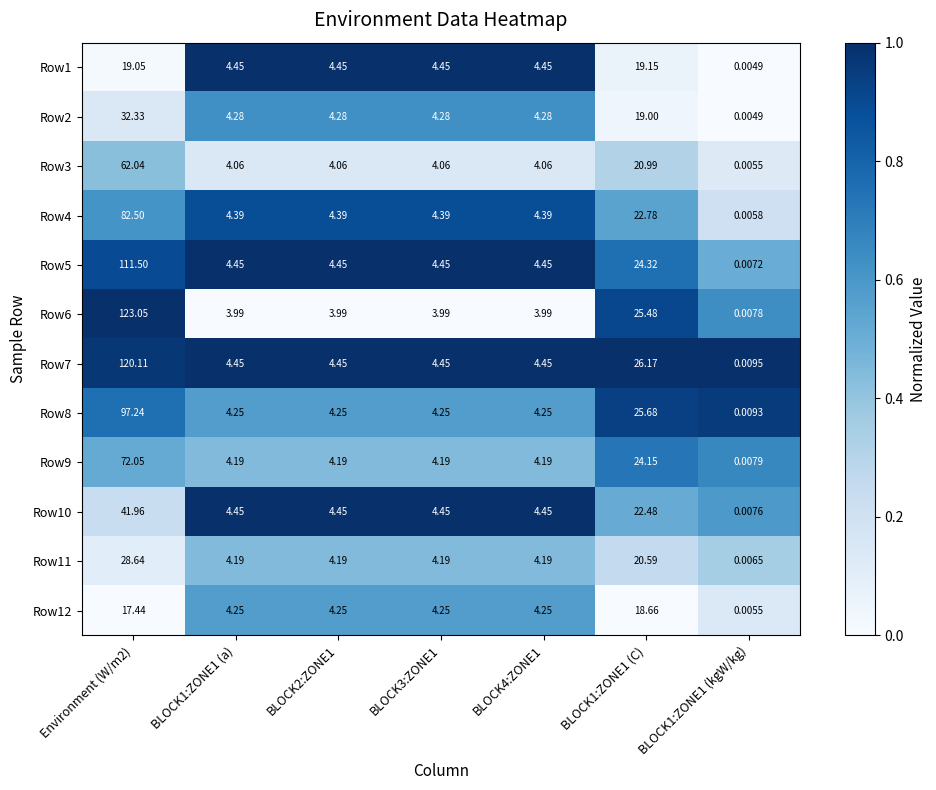

Reading left to right, transcribe all the data shown in this chart.

Row1: Environment (W/m2)=19.1	BLOCK1:ZONE1 (a)=4.5	BLOCK2:ZONE1=4.5	BLOCK3:ZONE1=4.5	BLOCK4:ZONE1=4.5	BLOCK1:ZONE1 (C)=19.1	BLOCK1:ZONE1 (kgW/kg)=0.0
Row2: Environment (W/m2)=32.3	BLOCK1:ZONE1 (a)=4.3	BLOCK2:ZONE1=4.3	BLOCK3:ZONE1=4.3	BLOCK4:ZONE1=4.3	BLOCK1:ZONE1 (C)=19.0	BLOCK1:ZONE1 (kgW/kg)=0.0
Row3: Environment (W/m2)=62.0	BLOCK1:ZONE1 (a)=4.1	BLOCK2:ZONE1=4.1	BLOCK3:ZONE1=4.1	BLOCK4:ZONE1=4.1	BLOCK1:ZONE1 (C)=21.0	BLOCK1:ZONE1 (kgW/kg)=0.0
Row4: Environment (W/m2)=82.5	BLOCK1:ZONE1 (a)=4.4	BLOCK2:ZONE1=4.4	BLOCK3:ZONE1=4.4	BLOCK4:ZONE1=4.4	BLOCK1:ZONE1 (C)=22.8	BLOCK1:ZONE1 (kgW/kg)=0.0
Row5: Environment (W/m2)=111.5	BLOCK1:ZONE1 (a)=4.5	BLOCK2:ZONE1=4.5	BLOCK3:ZONE1=4.5	BLOCK4:ZONE1=4.5	BLOCK1:ZONE1 (C)=24.3	BLOCK1:ZONE1 (kgW/kg)=0.0
Row6: Environment (W/m2)=123.0	BLOCK1:ZONE1 (a)=4.0	BLOCK2:ZONE1=4.0	BLOCK3:ZONE1=4.0	BLOCK4:ZONE1=4.0	BLOCK1:ZONE1 (C)=25.5	BLOCK1:ZONE1 (kgW/kg)=0.0
Row7: Environment (W/m2)=120.1	BLOCK1:ZONE1 (a)=4.5	BLOCK2:ZONE1=4.5	BLOCK3:ZONE1=4.5	BLOCK4:ZONE1=4.5	BLOCK1:ZONE1 (C)=26.2	BLOCK1:ZONE1 (kgW/kg)=0.0
Row8: Environment (W/m2)=97.2	BLOCK1:ZONE1 (a)=4.2	BLOCK2:ZONE1=4.2	BLOCK3:ZONE1=4.2	BLOCK4:ZONE1=4.2	BLOCK1:ZONE1 (C)=25.7	BLOCK1:ZONE1 (kgW/kg)=0.0
Row9: Environment (W/m2)=72.0	BLOCK1:ZONE1 (a)=4.2	BLOCK2:ZONE1=4.2	BLOCK3:ZONE1=4.2	BLOCK4:ZONE1=4.2	BLOCK1:ZONE1 (C)=24.1	BLOCK1:ZONE1 (kgW/kg)=0.0
Row10: Environment (W/m2)=42.0	BLOCK1:ZONE1 (a)=4.5	BLOCK2:ZONE1=4.5	BLOCK3:ZONE1=4.5	BLOCK4:ZONE1=4.5	BLOCK1:ZONE1 (C)=22.5	BLOCK1:ZONE1 (kgW/kg)=0.0
Row11: Environment (W/m2)=28.6	BLOCK1:ZONE1 (a)=4.2	BLOCK2:ZONE1=4.2	BLOCK3:ZONE1=4.2	BLOCK4:ZONE1=4.2	BLOCK1:ZONE1 (C)=20.6	BLOCK1:ZONE1 (kgW/kg)=0.0
Row12: Environment (W/m2)=17.4	BLOCK1:ZONE1 (a)=4.2	BLOCK2:ZONE1=4.2	BLOCK3:ZONE1=4.2	BLOCK4:ZONE1=4.2	BLOCK1:ZONE1 (C)=18.7	BLOCK1:ZONE1 (kgW/kg)=0.0